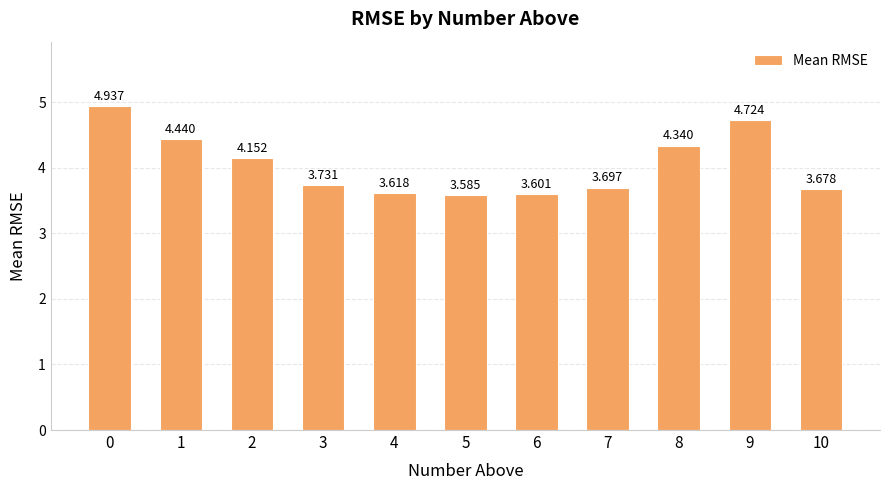

Is it true that the value at 6 is 3.6?

True